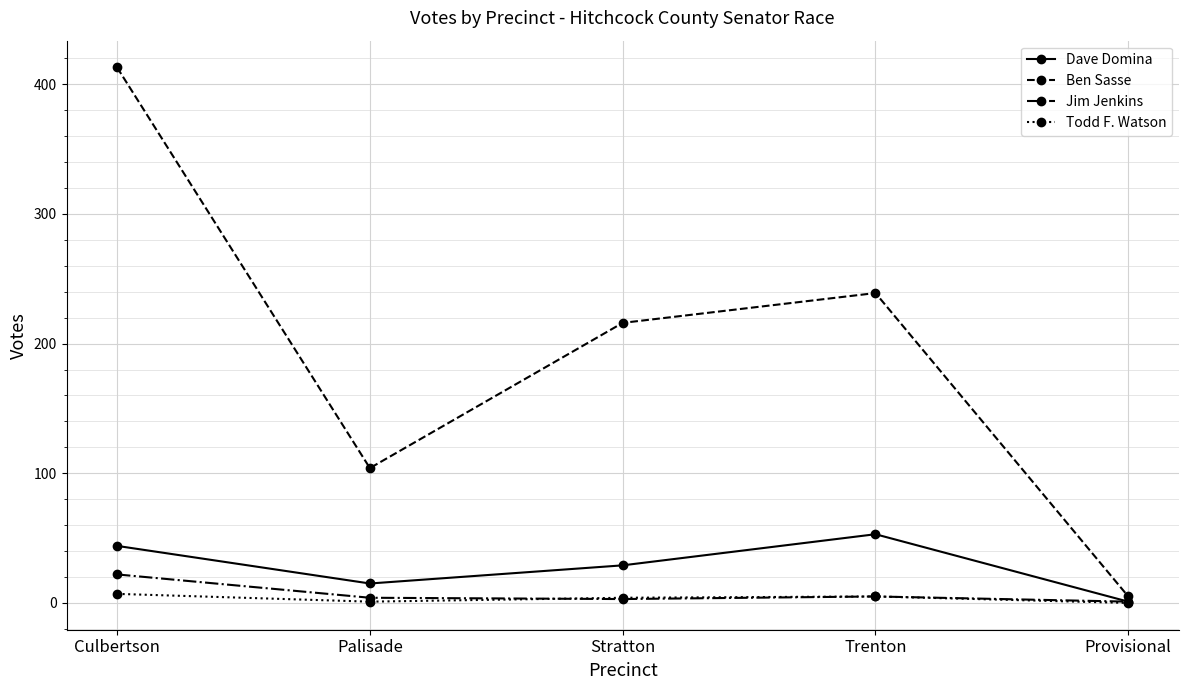

At which category does Dave Domina reach its first local valley?

Palisade